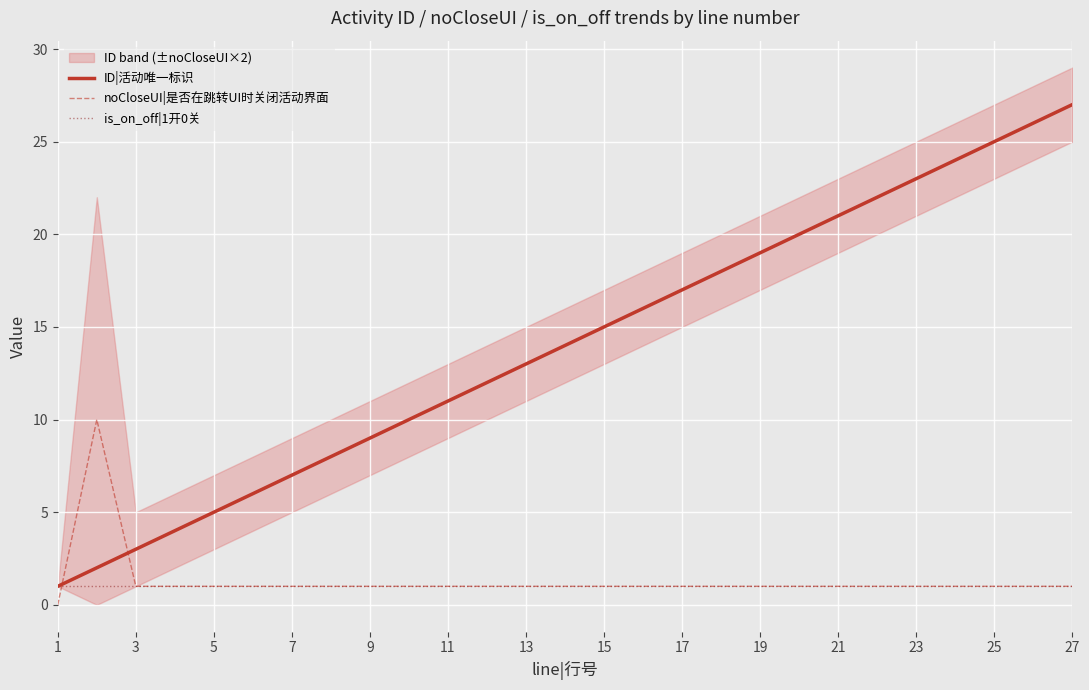

How many times do noCloseUI|是否在跳转UI时关闭活动界面 and ID|活动唯一标识 cross each other?

2